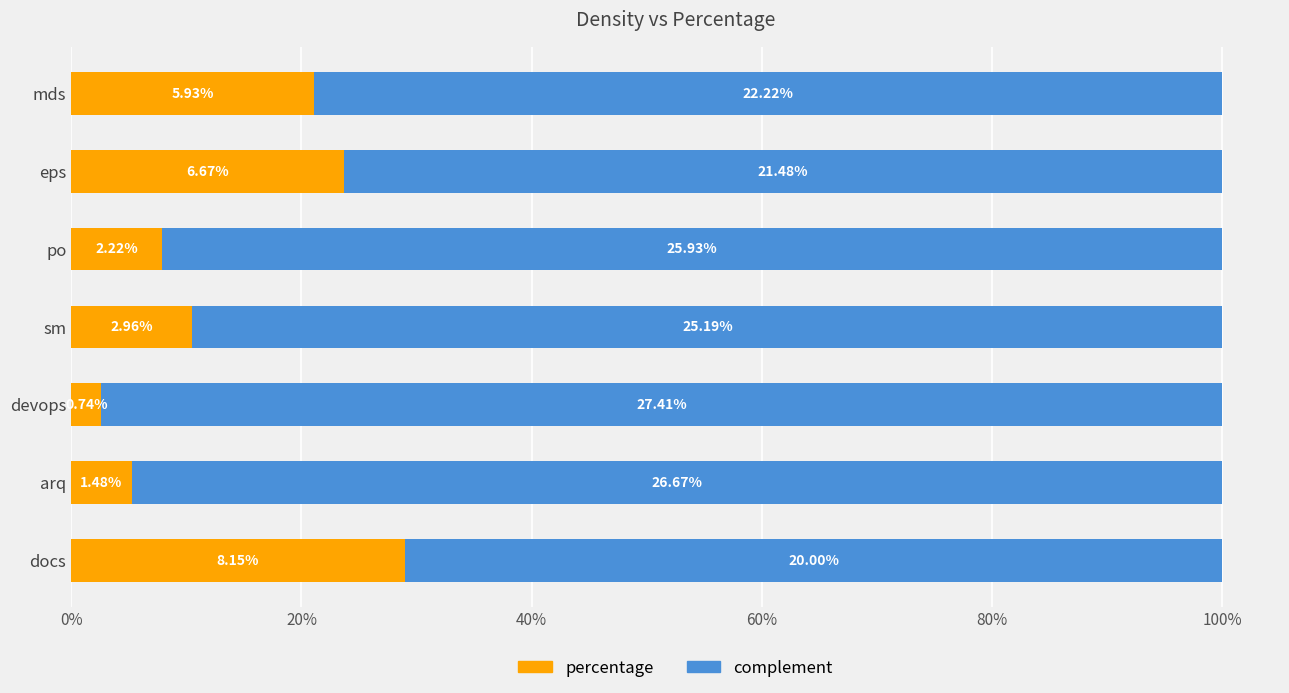

What are all the series names shown in the legend?

percentage, complement